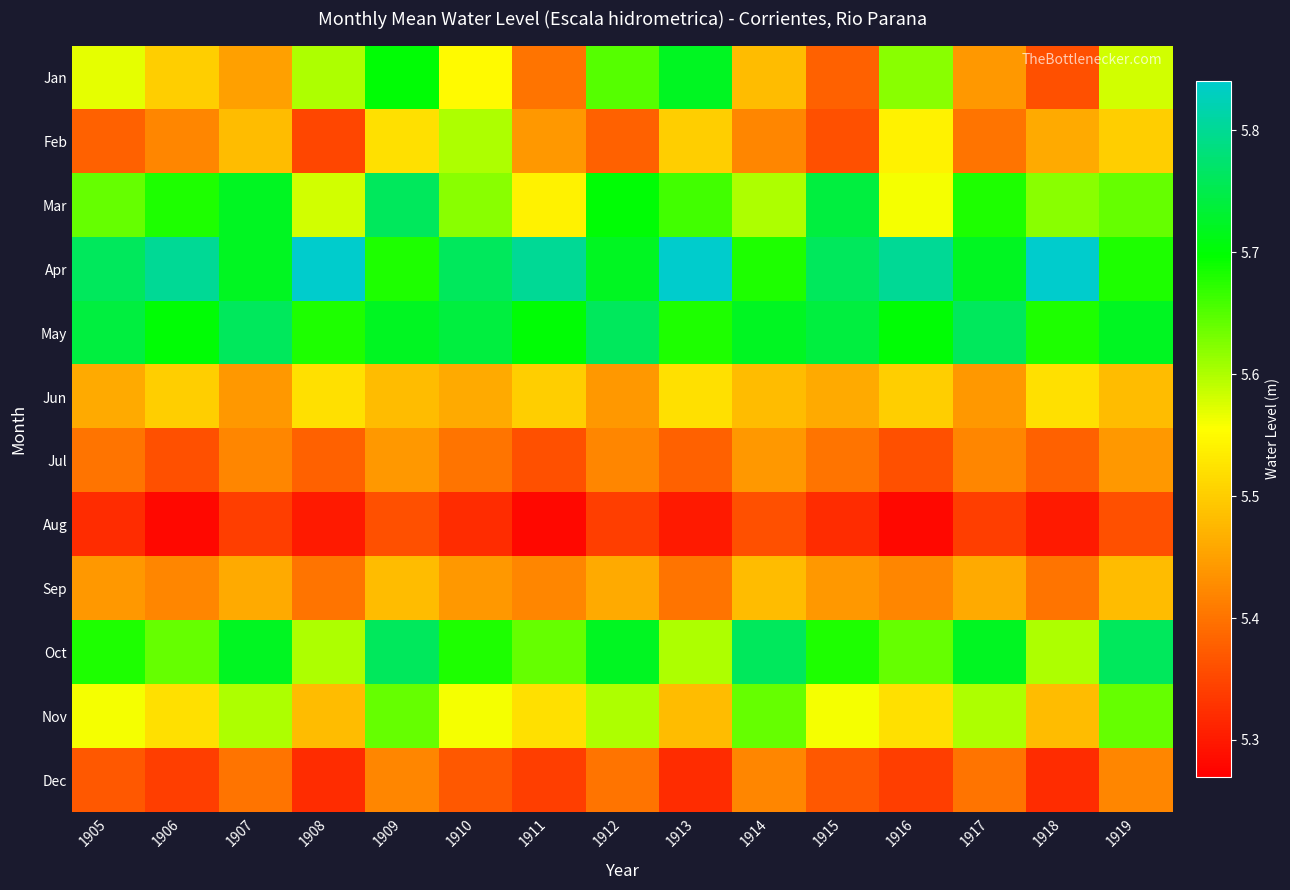

What is the difference between the highest and lowest values at 1913?

0.5